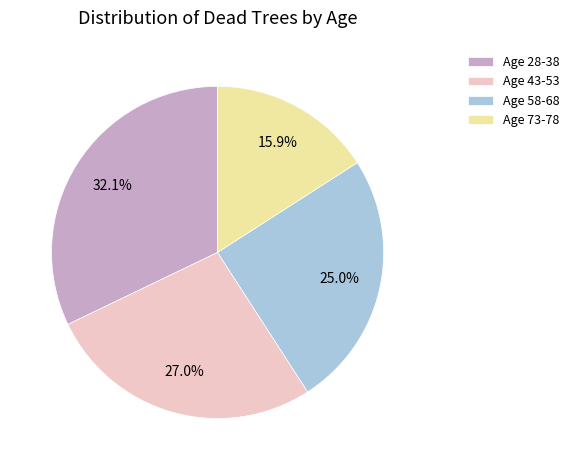

Is there any slice that represents more than half of the pie?

No